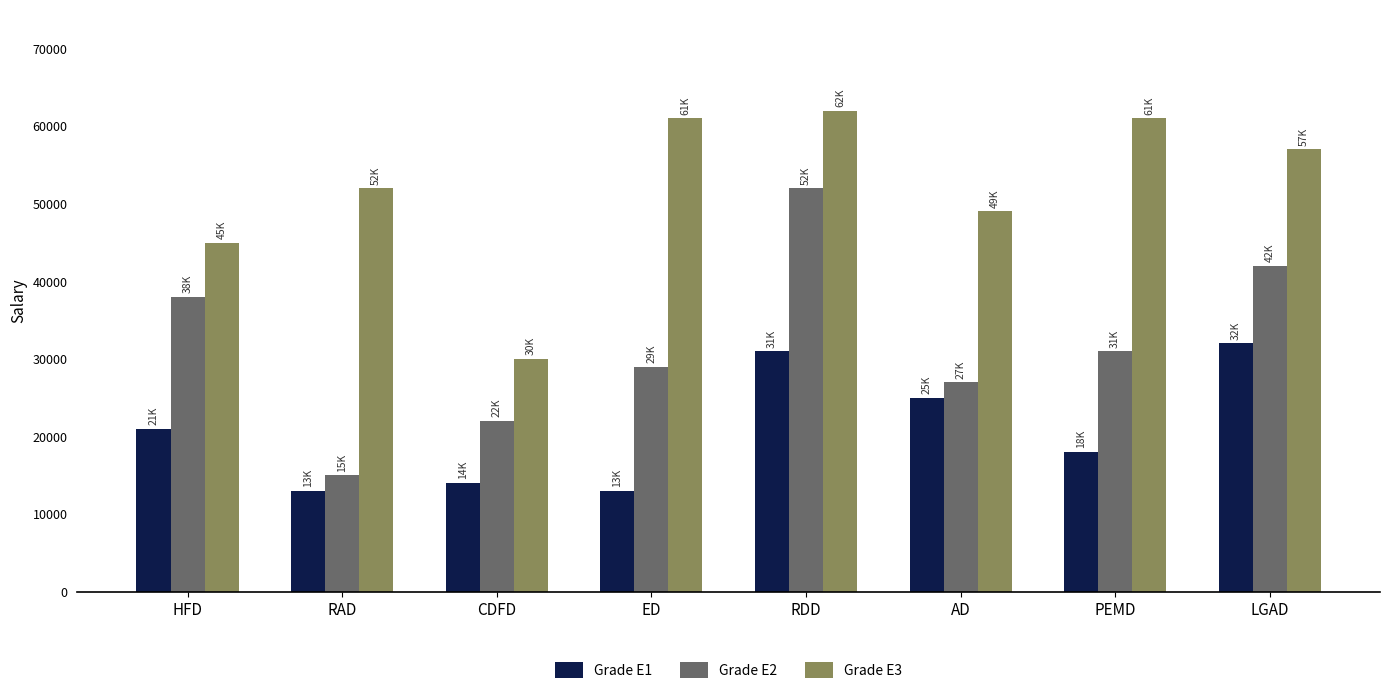

Reading left to right, list all the values displayed in this chart.

Grade E1: 21000	13000	14000	13000	31000	25000	18000	32000
Grade E2: 38000	15000	22000	29000	52000	27000	31000	42000
Grade E3: 45000	52000	30000	61000	62000	49000	61000	57000